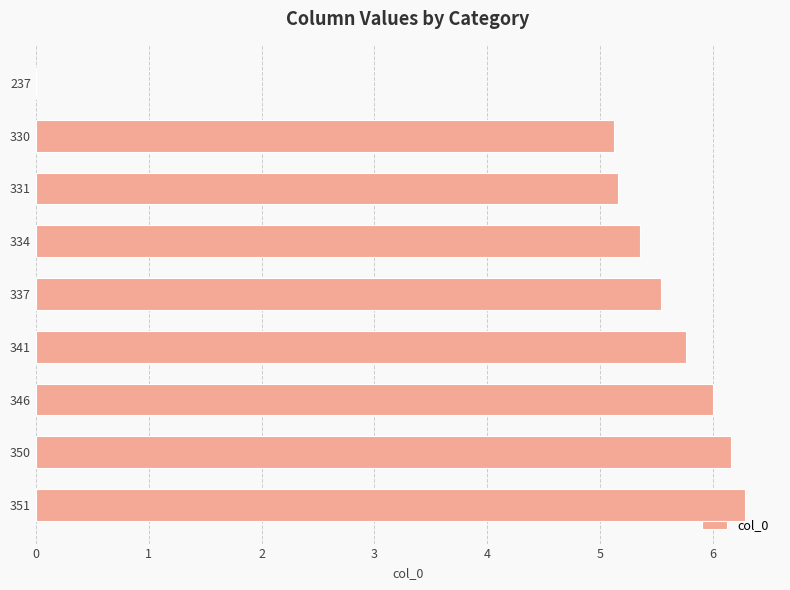

Is it true that the value at 346 is 6.0?

True